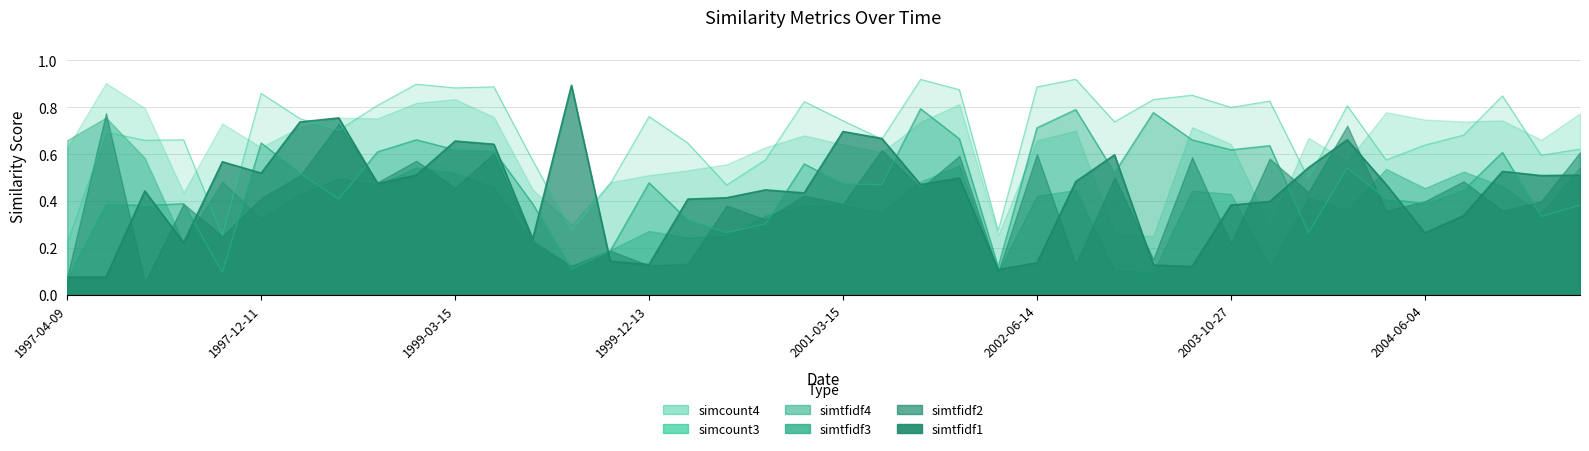

What is the difference between the second highest and minimum values in the simtfidf4 series?

0.7